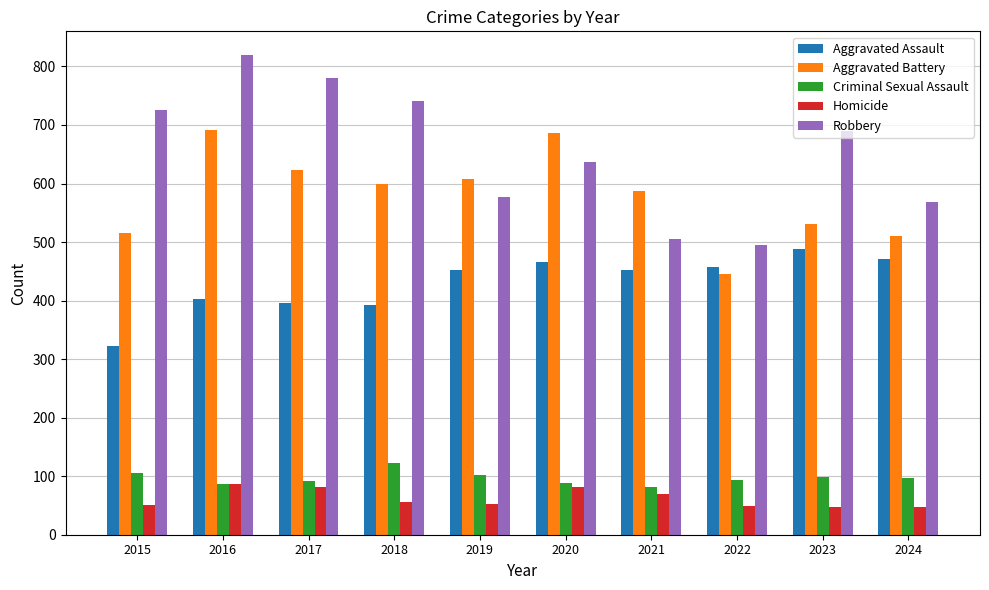

What is the value of the Homicide bar at the 9th from the left?

48